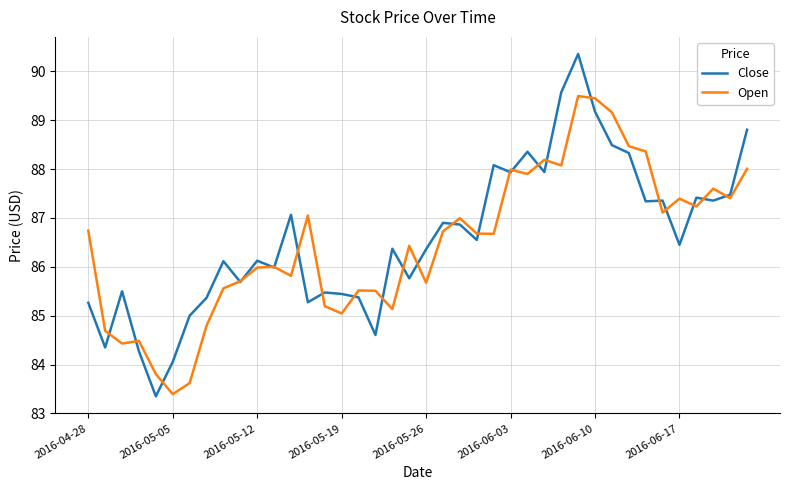

What is the maximum value shown in the chart?

90.4